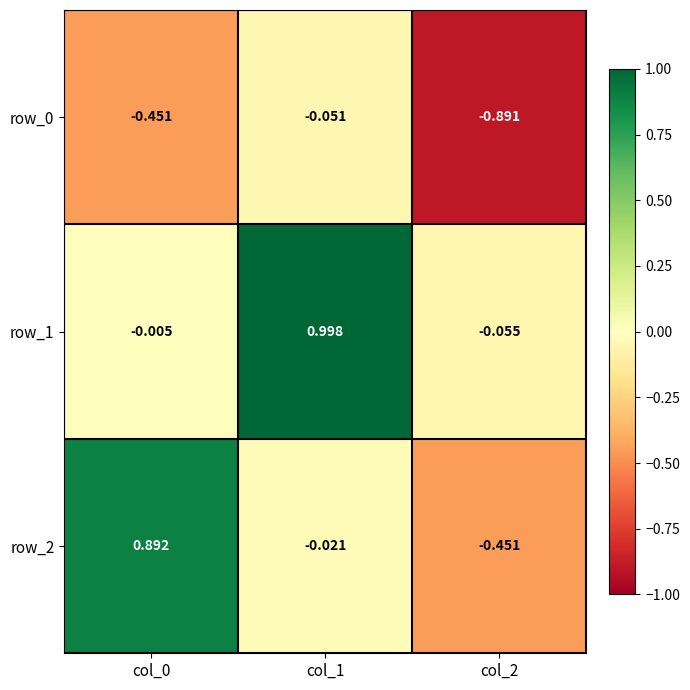

Is the value of row_1 at col_2 greater than the value of row_0 at col_2?

Yes